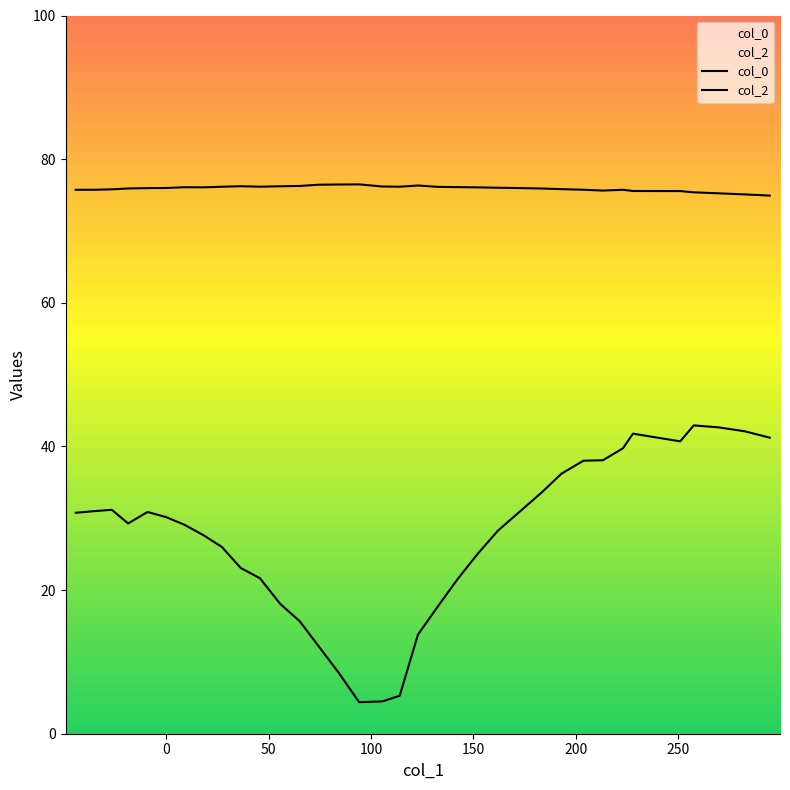

True or false: col_0 has more than 0 interior local peaks.

True